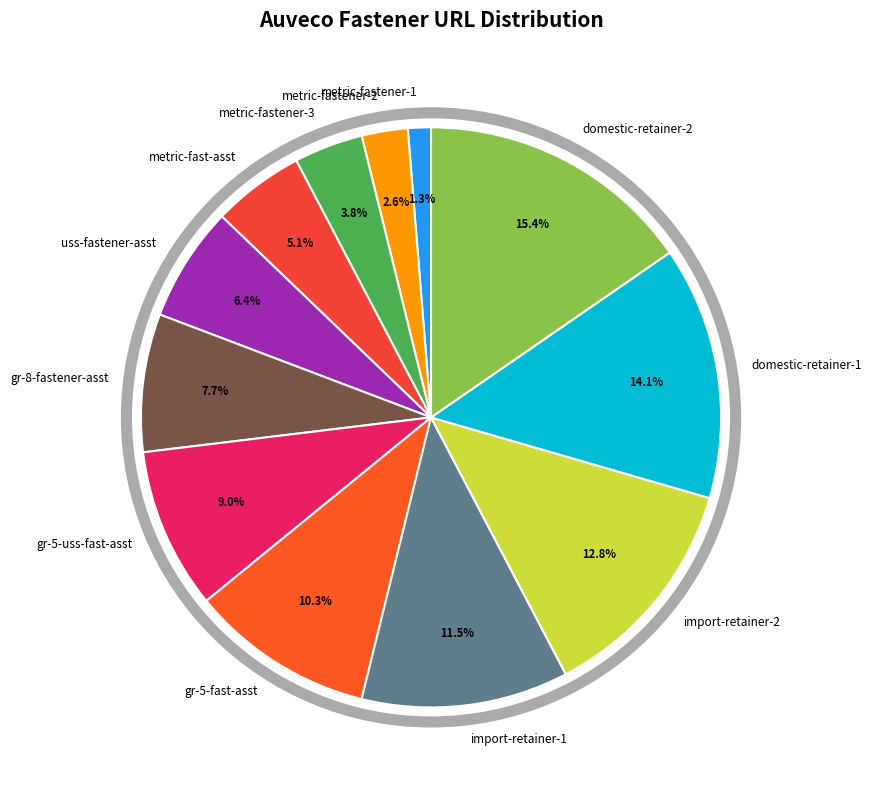

Which has a higher value, metric-fast-asst or import-retainer-1?

import-retainer-1